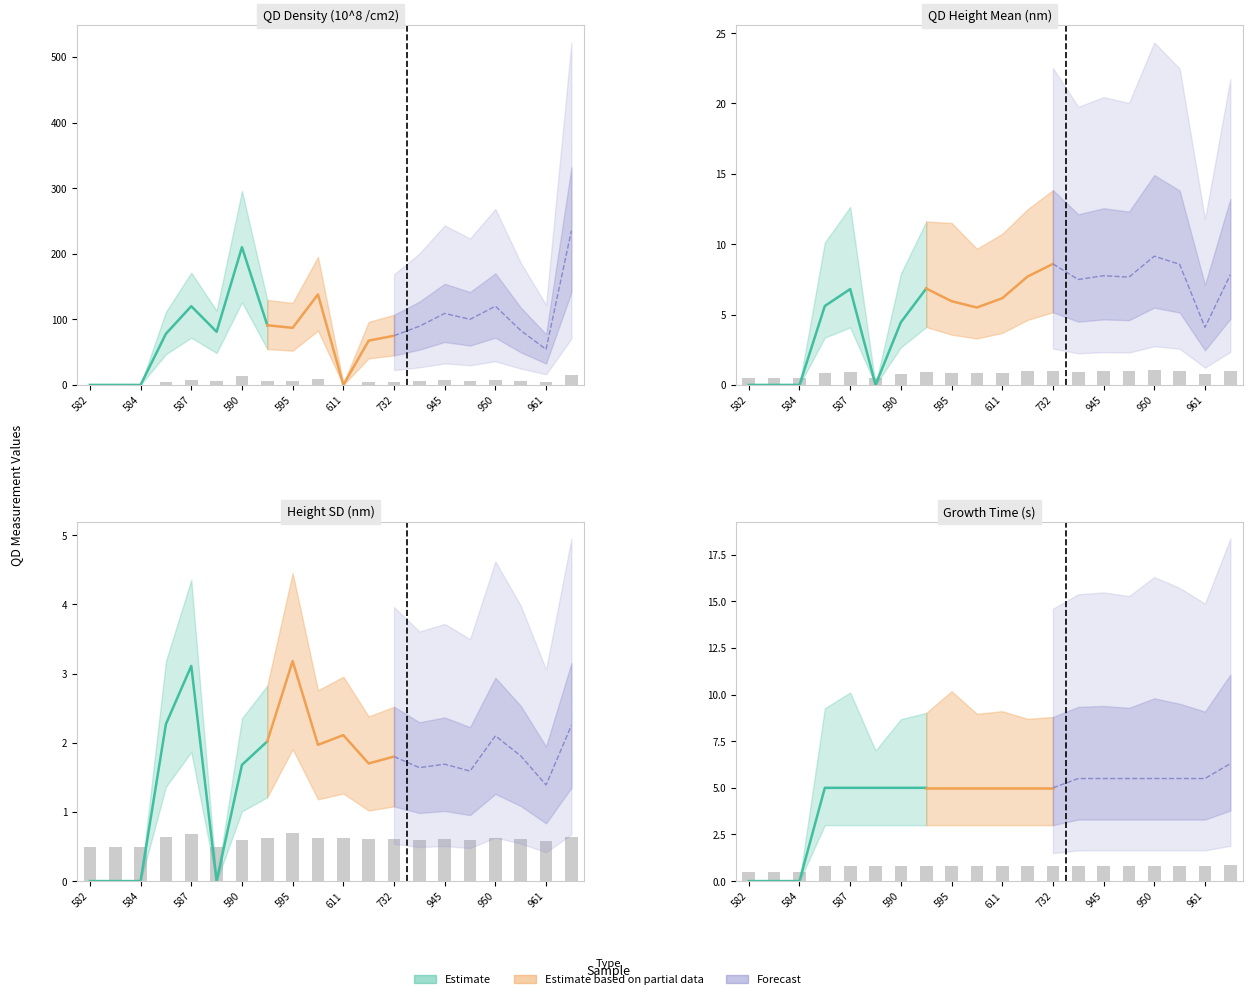

Count the t growth values in the range 0 to 1.

20